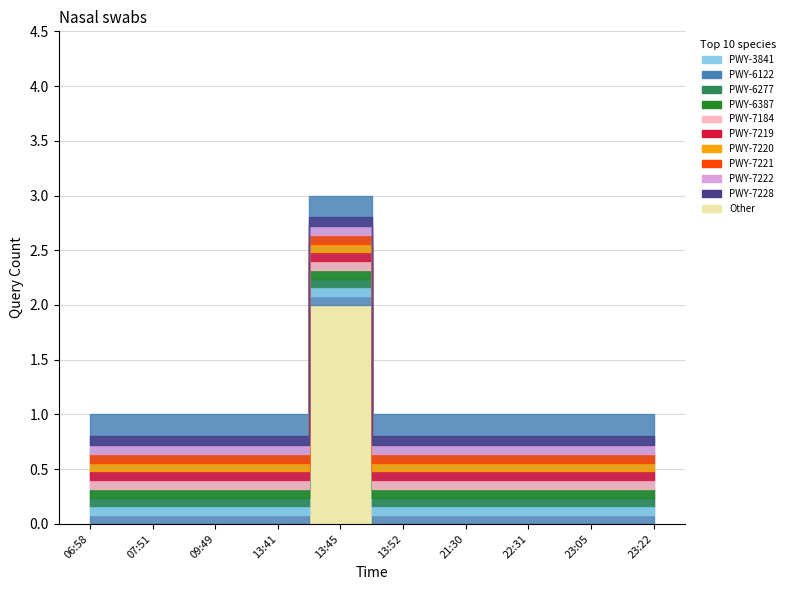

Reading left to right, what are all the values shown in this chart?

1	1	1	1	3	1	1	1	1	1